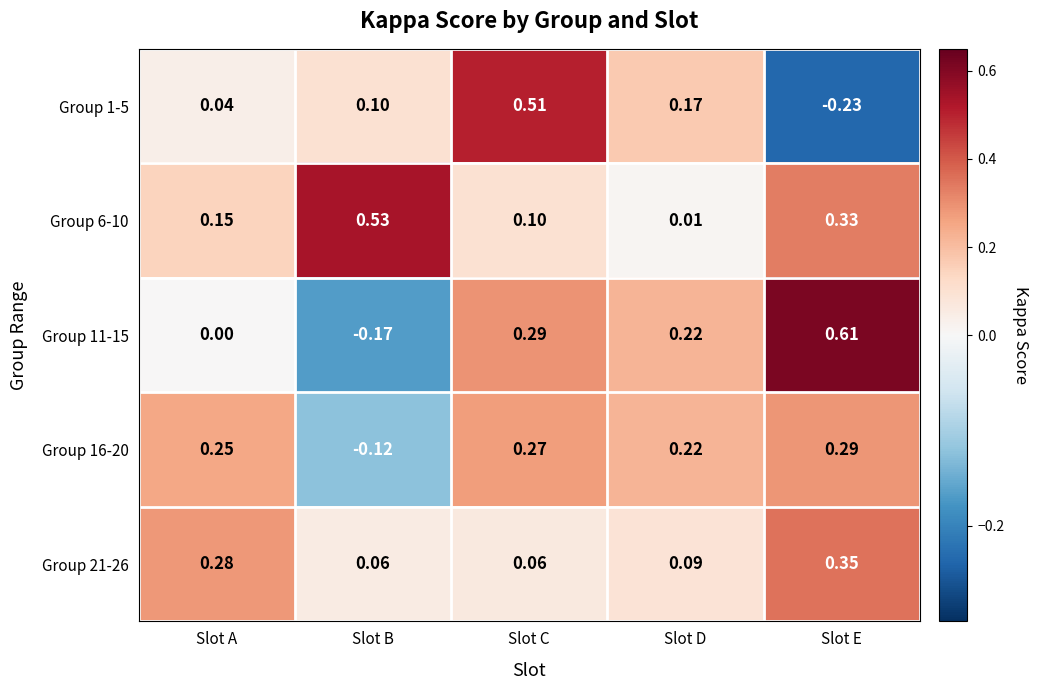

At which category is the sum across all series the highest?

Slot E